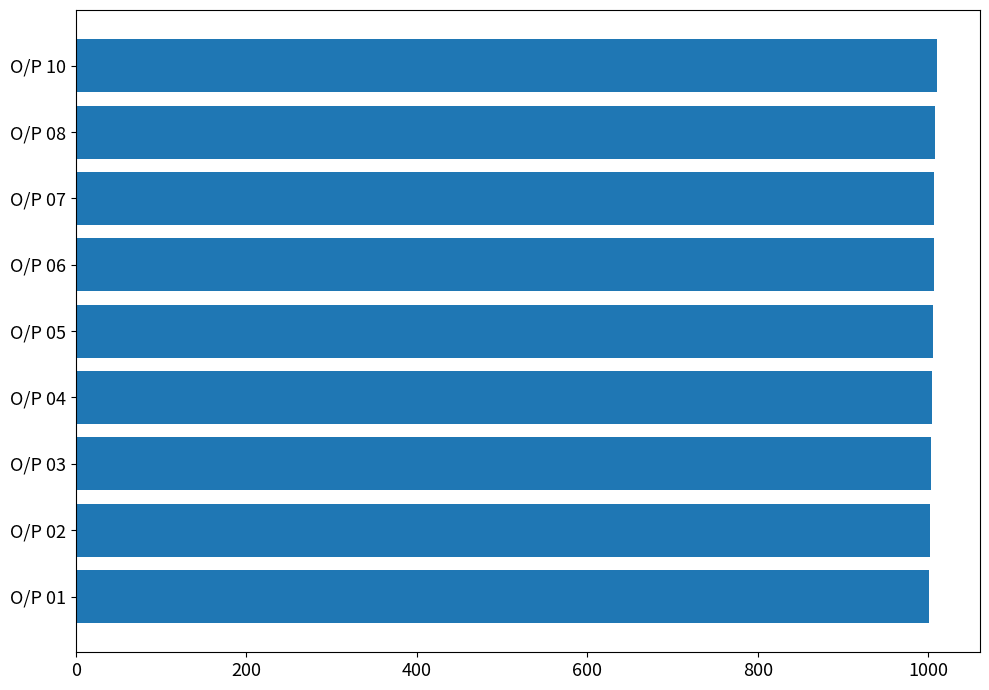

How many values are below 1005?

4